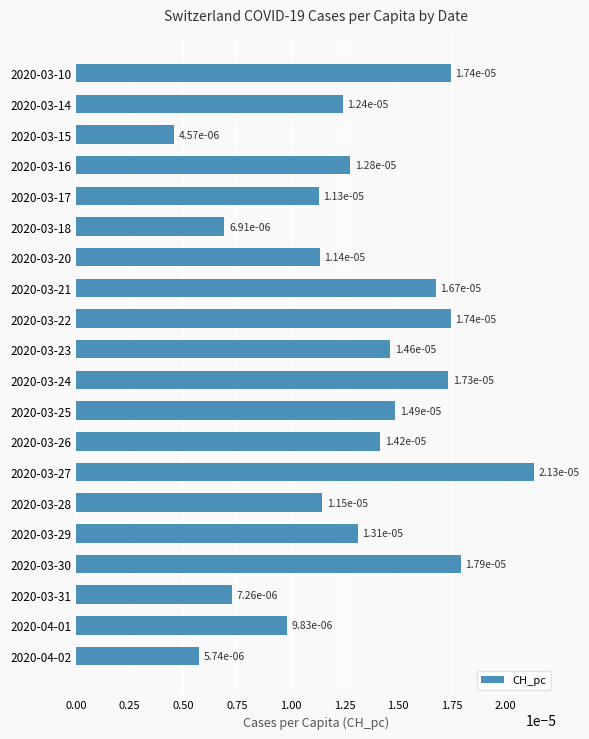

How many values are between 0 and 1?

20